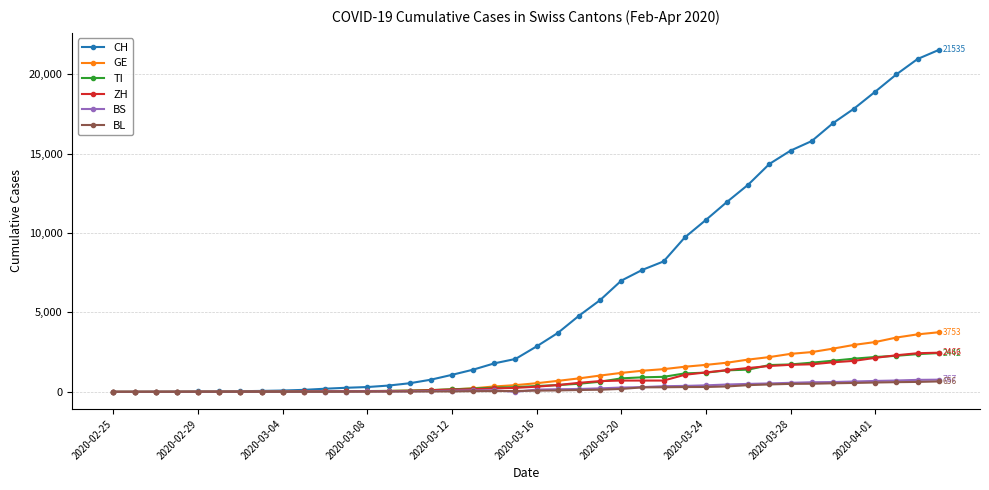

Does the chart have visible grid lines?

Yes